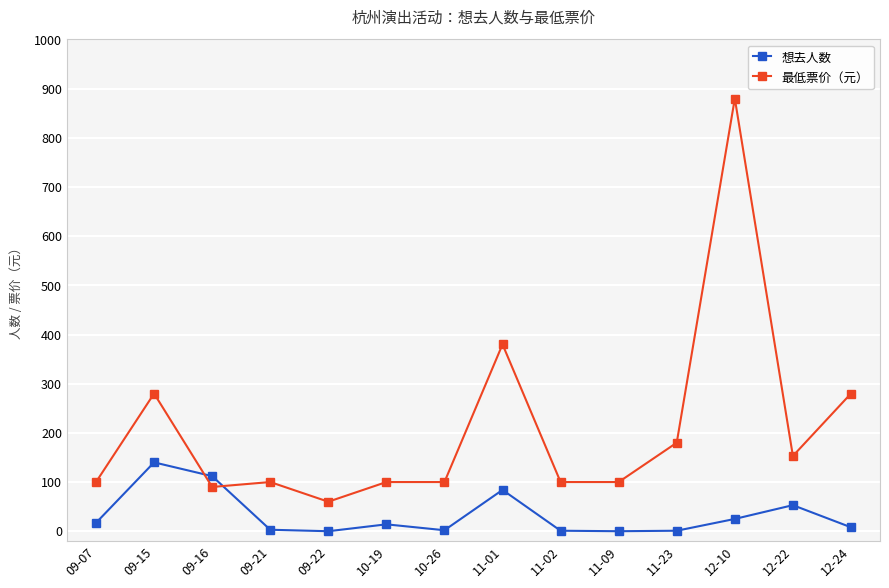

The value of 最低票价（元） at 10-19 is 100. True or false?

True